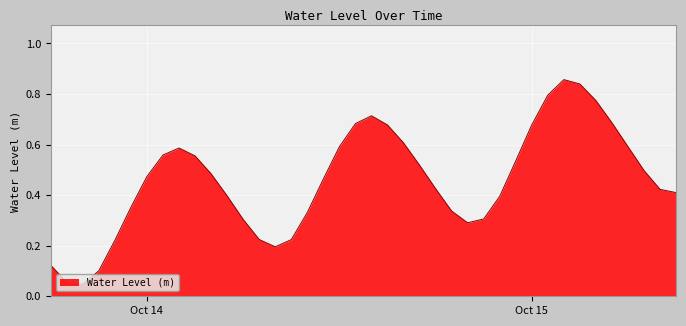

List the labels in order of value, smallest first.

2023-10-13 20:00:00, 2023-10-13 19:00:00, 2023-10-13 21:00:00, 2023-10-13 18:00:00, 2023-10-14 08:00:00, 2023-10-13 22:00:00, 2023-10-14 09:00:00, 2023-10-14 07:00:00, 2023-10-14 20:00:00, 2023-10-14 06:00:00, 2023-10-14 21:00:00, 2023-10-14 10:00:00, 2023-10-14 19:00:00, 2023-10-13 23:00:00, 2023-10-14 22:00:00, 2023-10-14 05:00:00, 2023-10-15 09:00:00, 2023-10-15 08:00:00, 2023-10-14 18:00:00, 2023-10-14 11:00:00, 2023-10-14 00:00:00, 2023-10-14 04:00:00, 2023-10-15 07:00:00, 2023-10-14 17:00:00, 2023-10-14 23:00:00, 2023-10-14 03:00:00, 2023-10-14 01:00:00, 2023-10-14 02:00:00, 2023-10-14 12:00:00, 2023-10-15 06:00:00, 2023-10-14 16:00:00, 2023-10-14 15:00:00, 2023-10-15 00:00:00, 2023-10-14 13:00:00, 2023-10-15 05:00:00, 2023-10-14 14:00:00, 2023-10-15 04:00:00, 2023-10-15 01:00:00, 2023-10-15 03:00:00, 2023-10-15 02:00:00